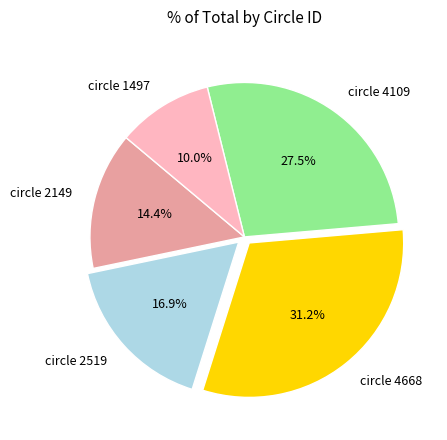

Does circle 4109 represent more than half of the total?

No